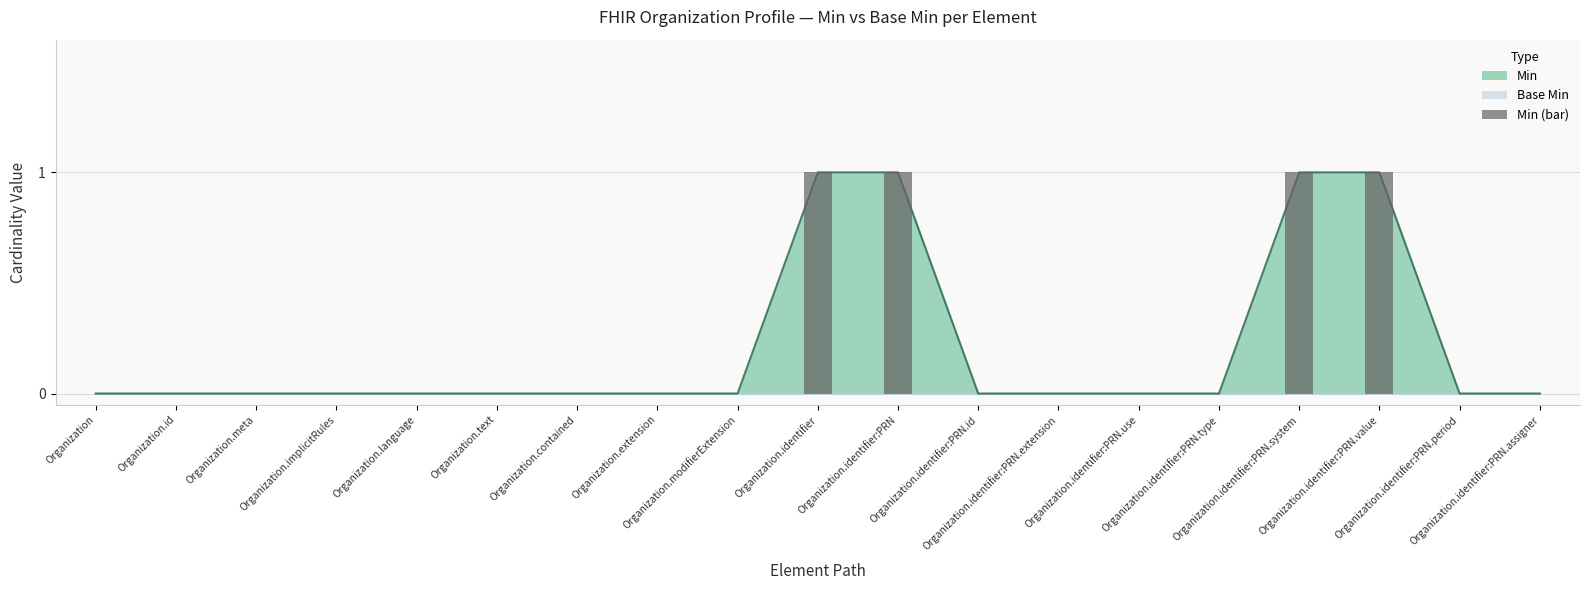

How many values are above zero?

4